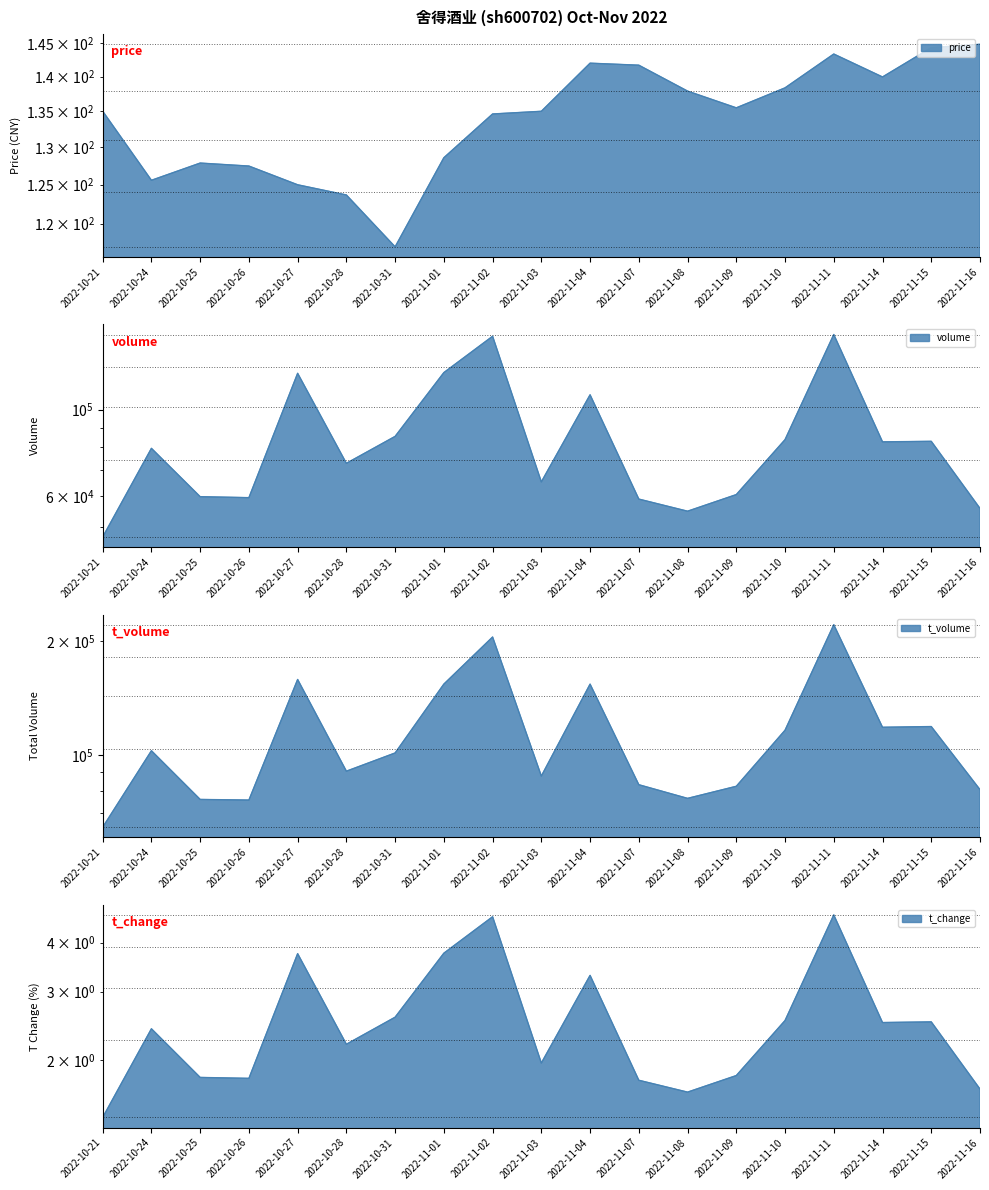

What is the label of the 19th point from the left?

2022-11-16